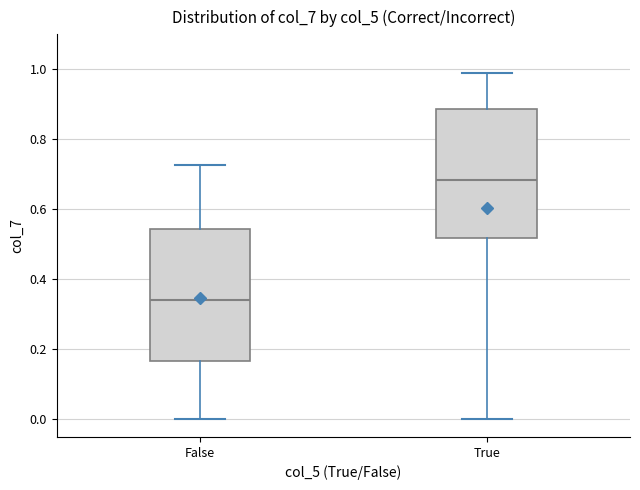

Where is the upper edge of the box for True on the y-axis? The values are not printed on the chart, so give them approximately, as read against the axis.

0.88